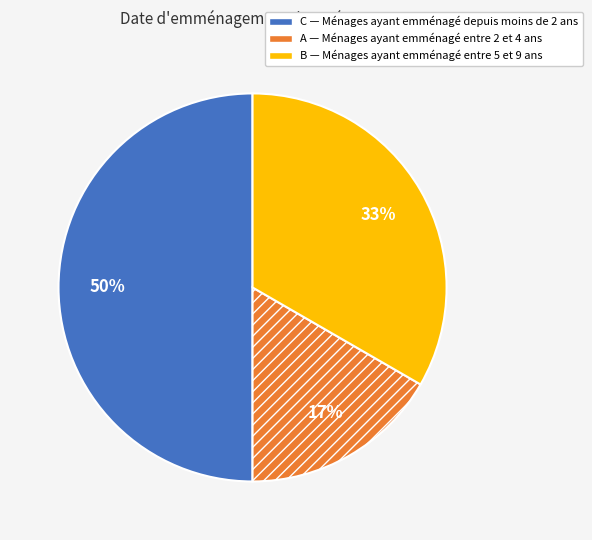

What is the smallest slice in the pie chart?

A